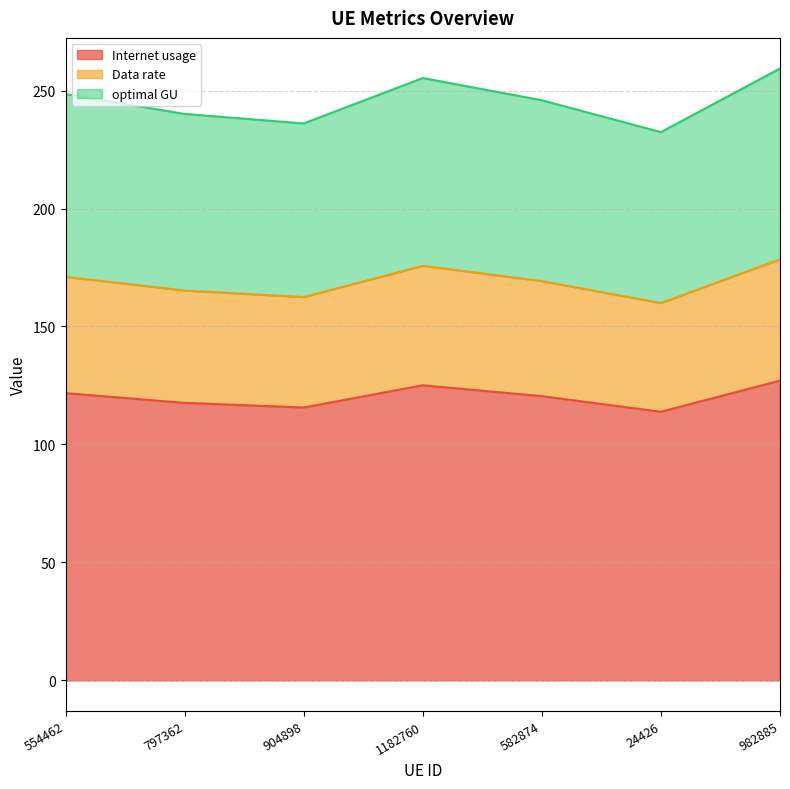

What is the sum of the Internet usage values at 797362 and 24426?

231.5